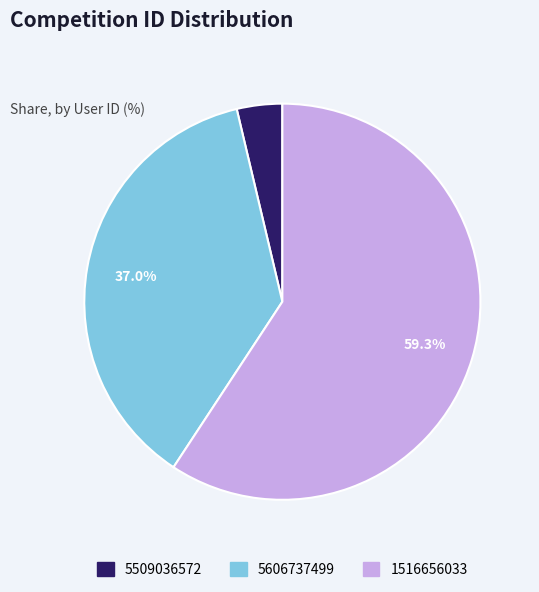

To the nearest percent, what percentage of the pie is 1516656033?

59%